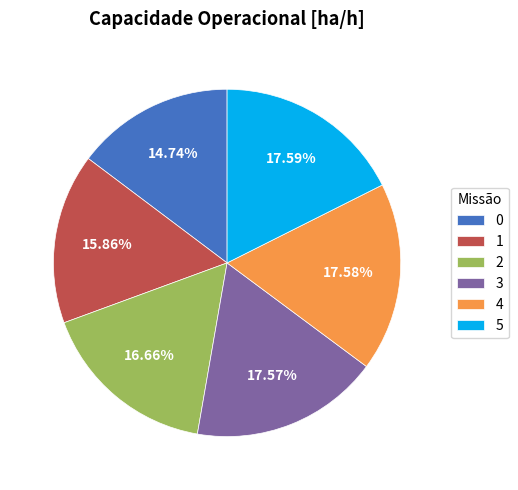

To the nearest percent, what is the average slice percentage?

17%